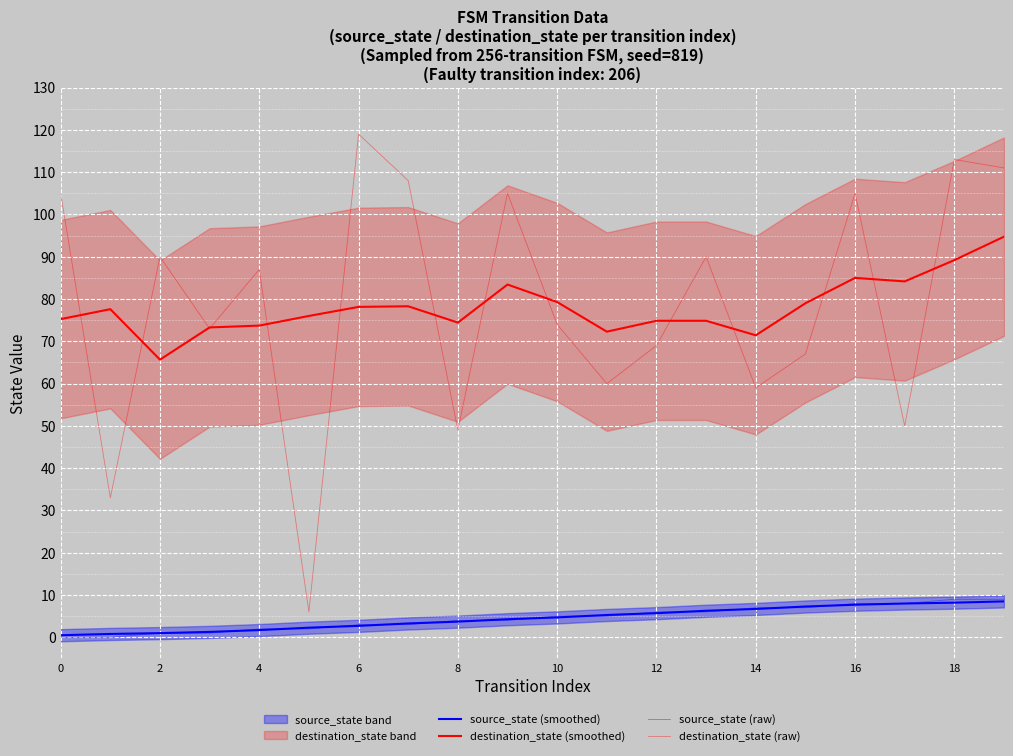

How many lines are shown in the chart?

4